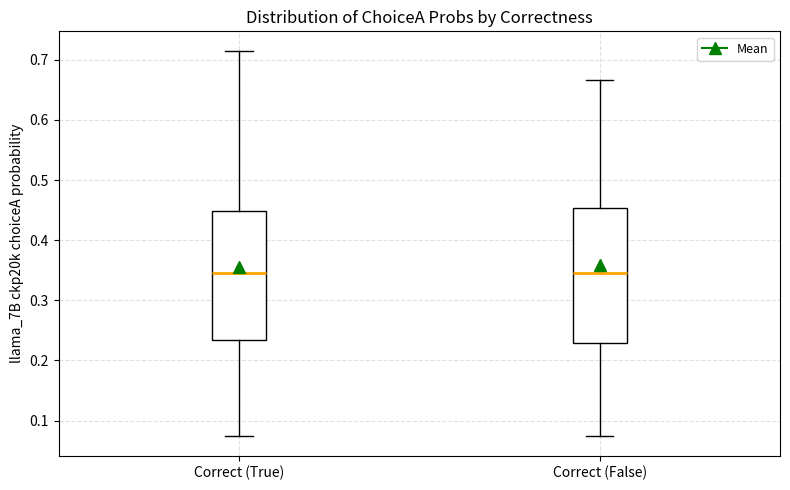

Reading left to right, read every box against the y-axis: the position of its median line, the range the box covers, and the ends of its whiskers. The values are not printed on the chart, so give them approximately, as read against the axis.

Correct (True): median 0.34, box 0.23 to 0.45, whiskers 0.07 to 0.72
Correct (False): median 0.34, box 0.23 to 0.45, whiskers 0.07 to 0.67